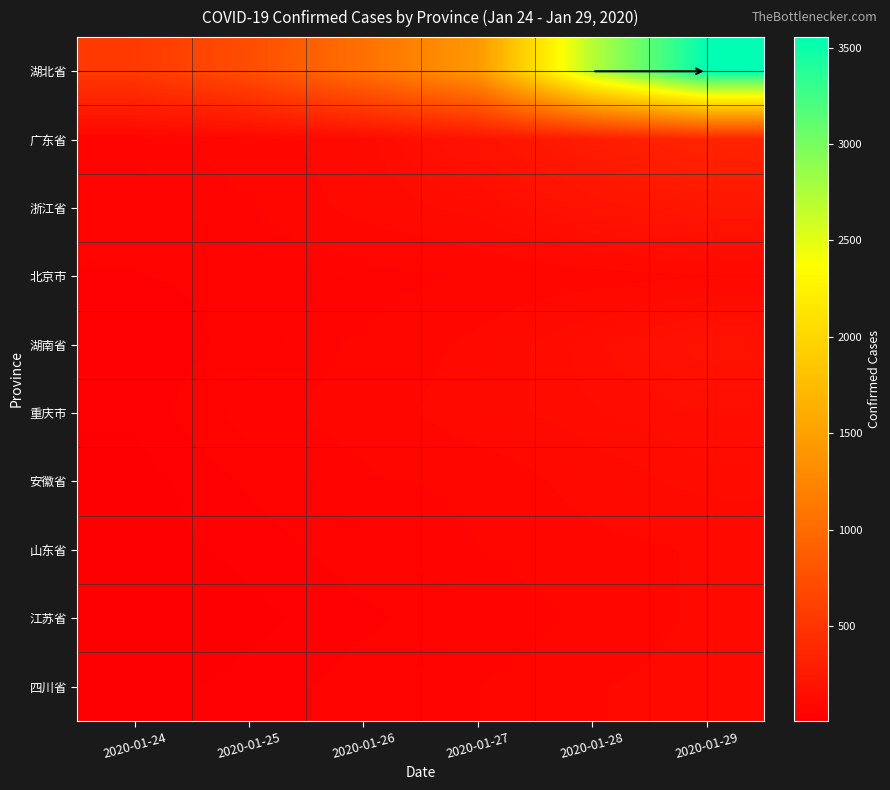

Which series changed the most between 2020-01-24 and 2020-01-26?

湖北省